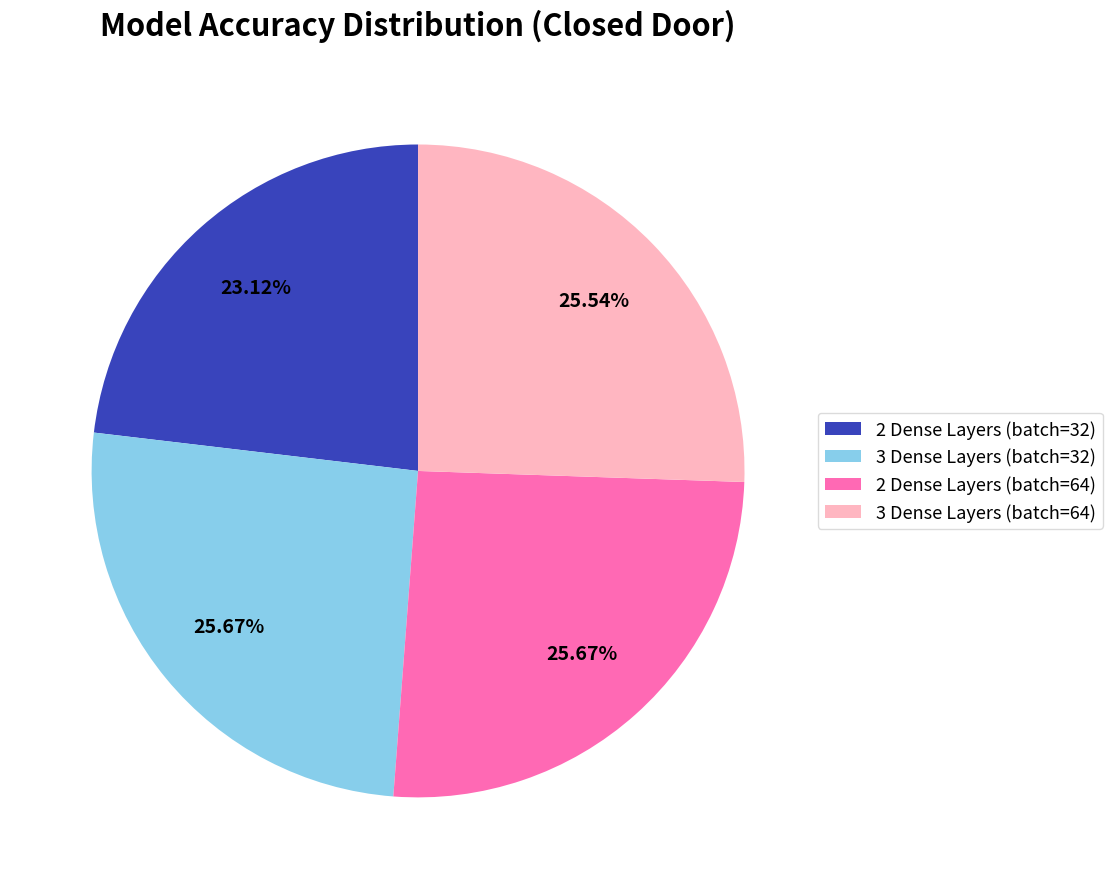

How many segments does this pie chart have?

4